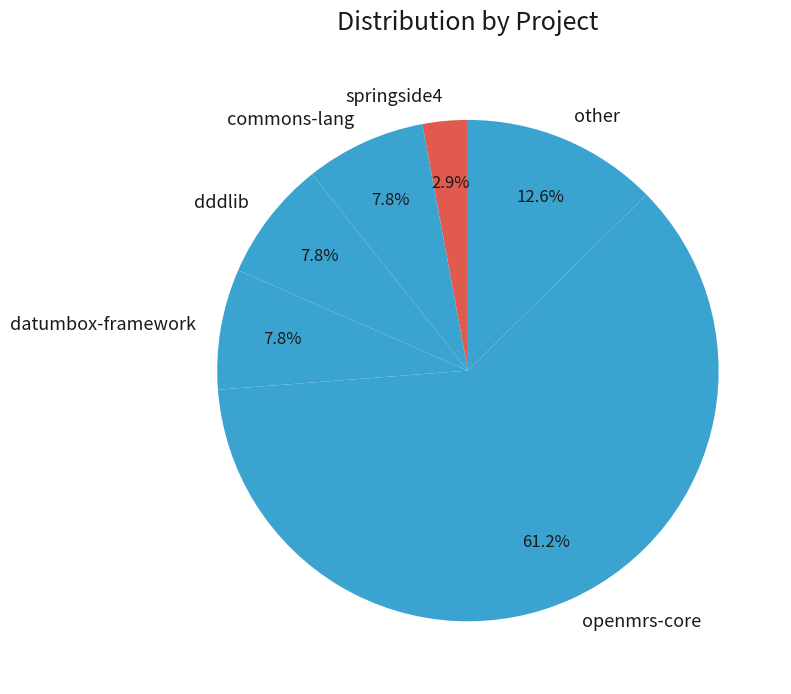

To the nearest percent, what is the difference between the commons-lang and springside4 slice percentages?

5%